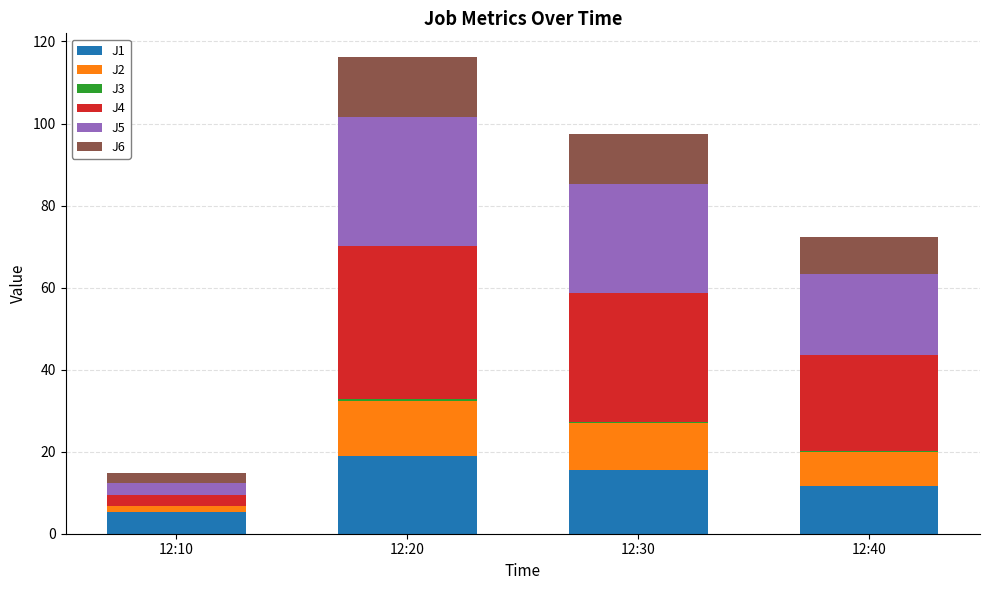

What is the highest value of the J1 series?

18.9